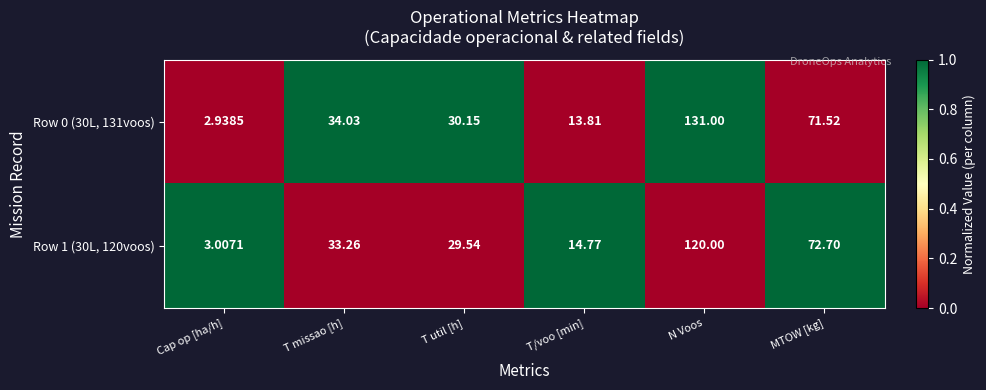

How many categories are shown in the chart?

6